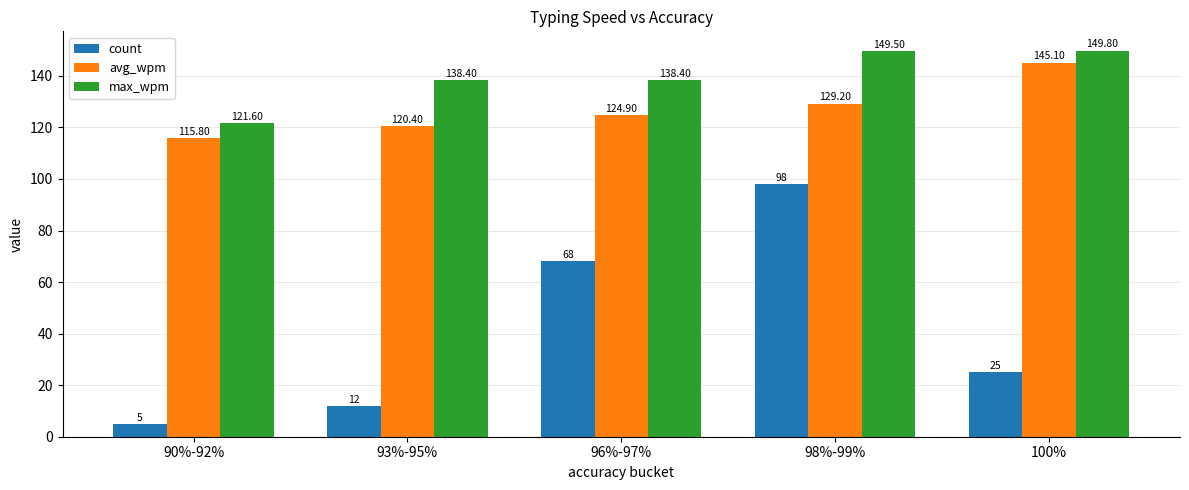

At which label is count closest to 51?

96%-97%